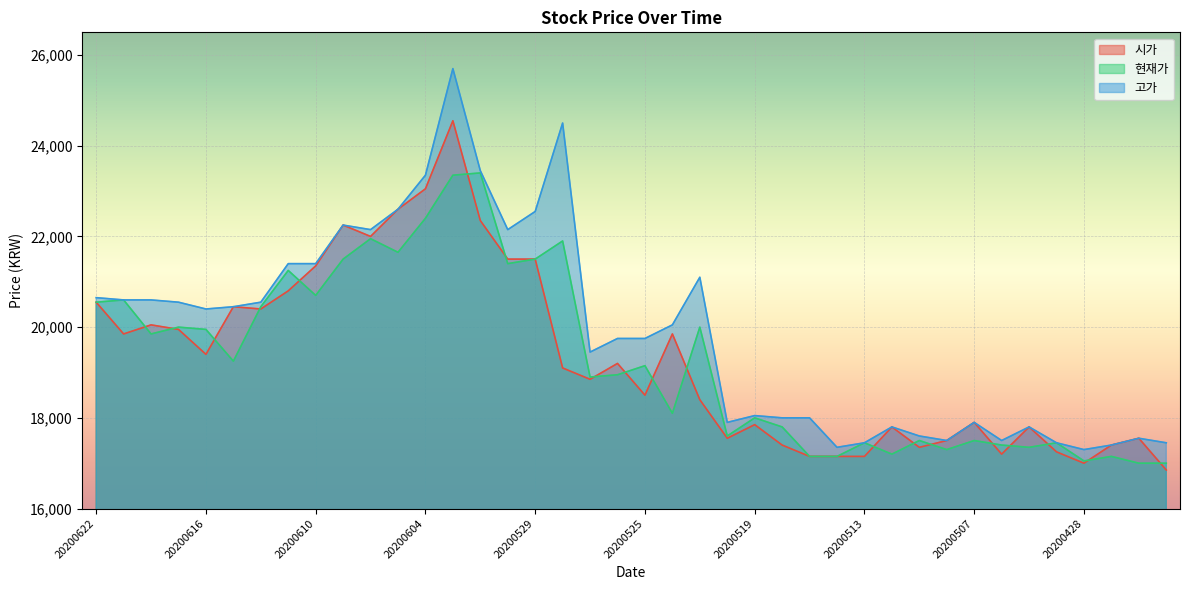

At which category does 시가 reach its first local valley?

20200619